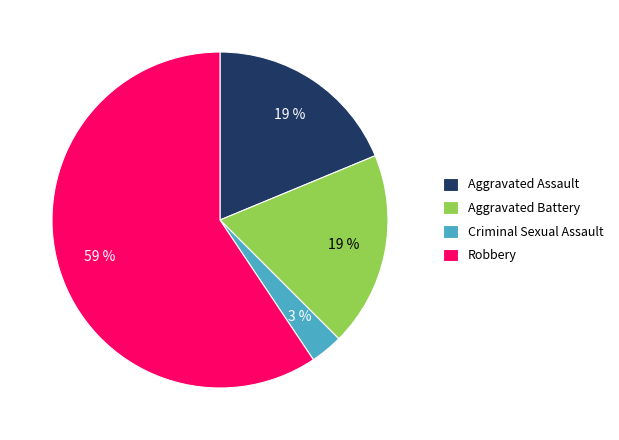

To the nearest percent, what is the difference between the Criminal Sexual Assault and Aggravated Battery slice percentages?

16%